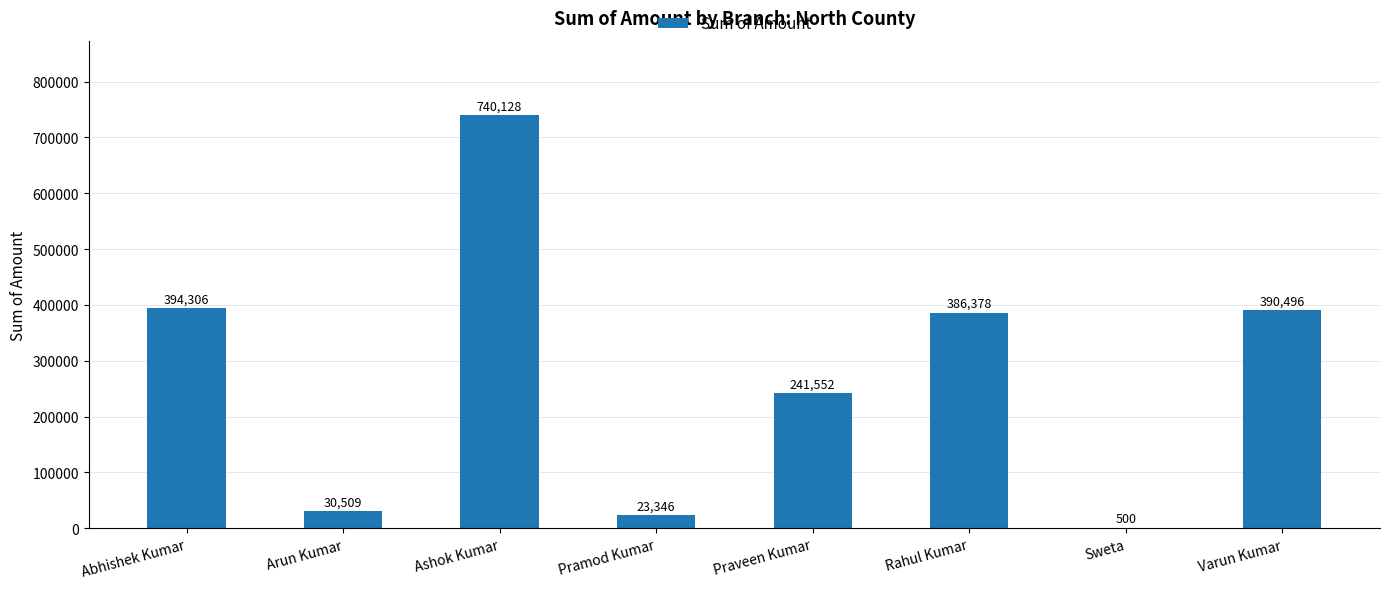

Read the value at Ashok Kumar, to the nearest 100.

740100